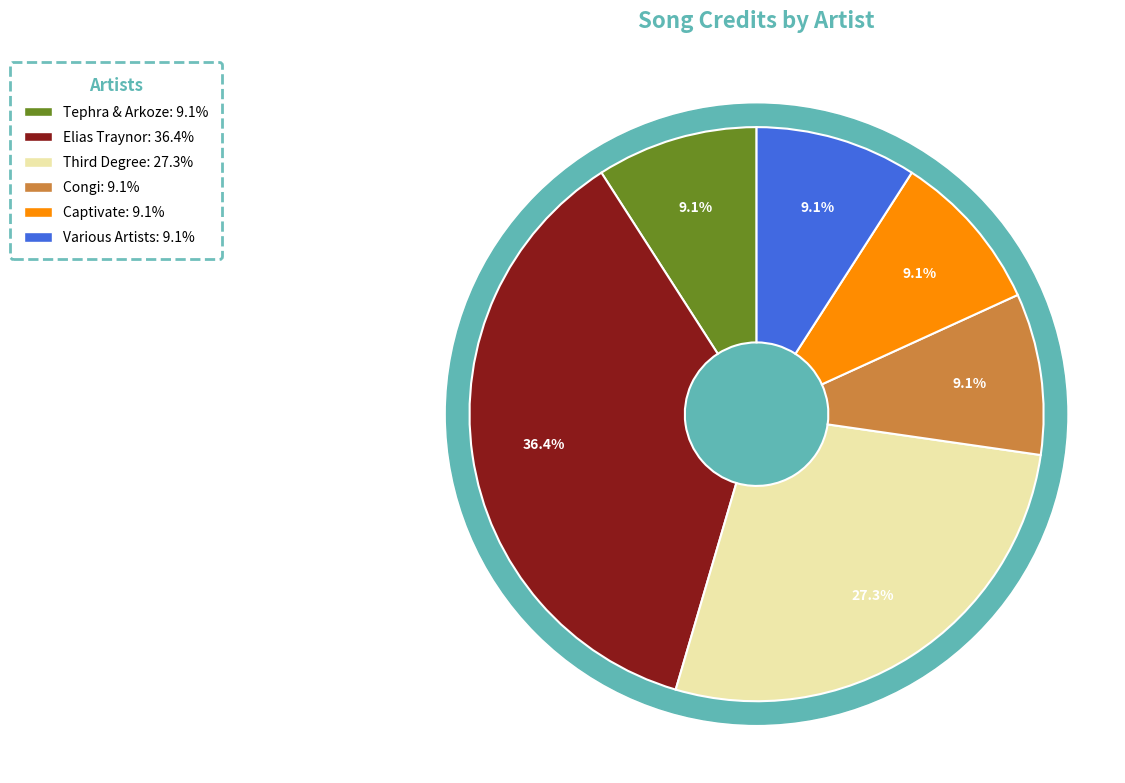

Does any single category account for the majority?

No